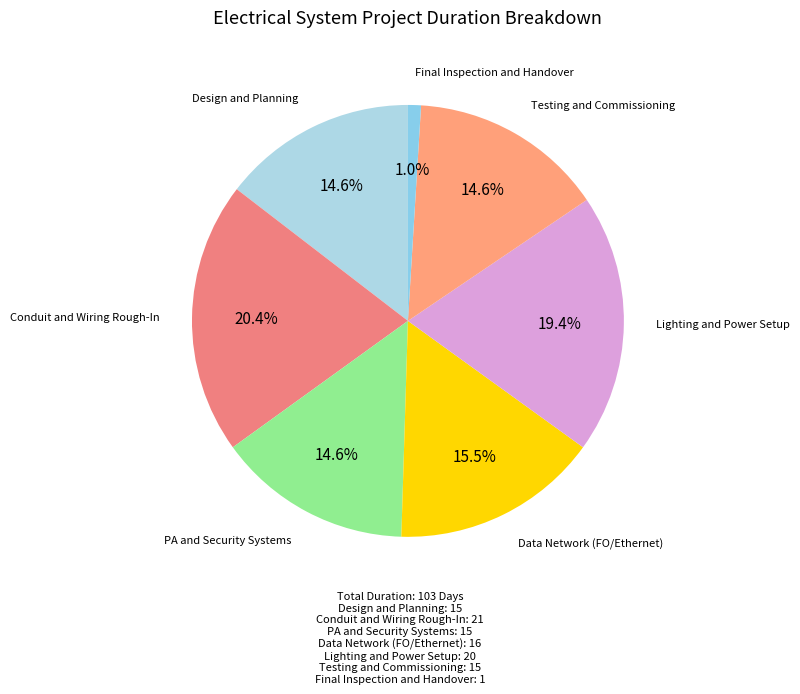

Between PA and Security Systems and Final Inspection and Handover, which is larger?

PA and Security Systems